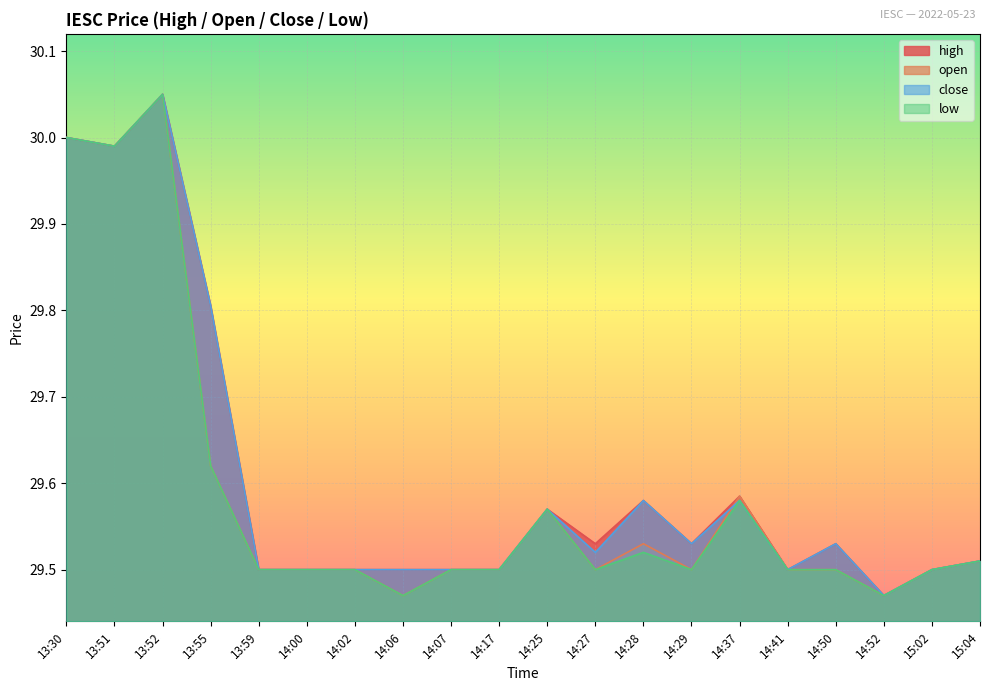

Which category has the highest value across all series?

13:52